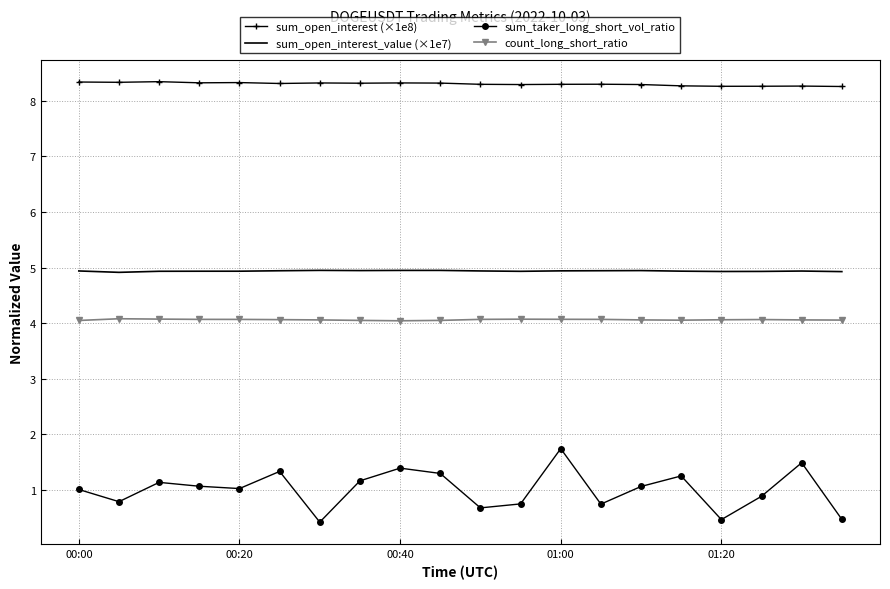

How many categories are shown in the chart?

20